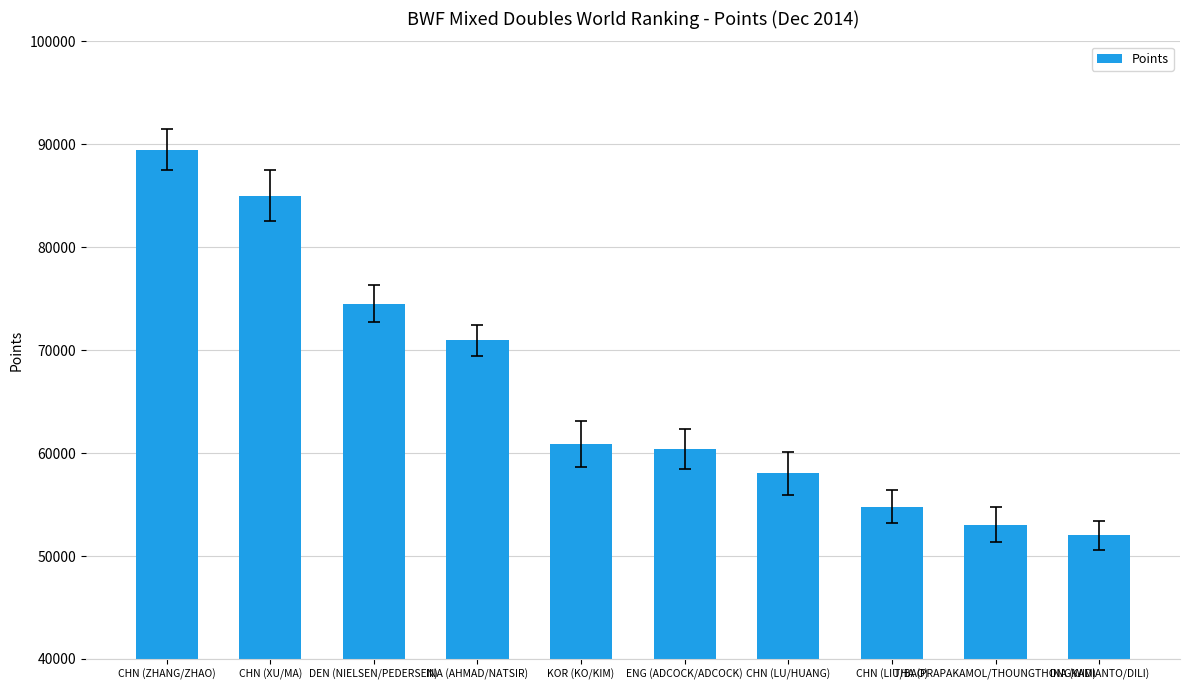

What is the maximum value shown in the chart?

89470